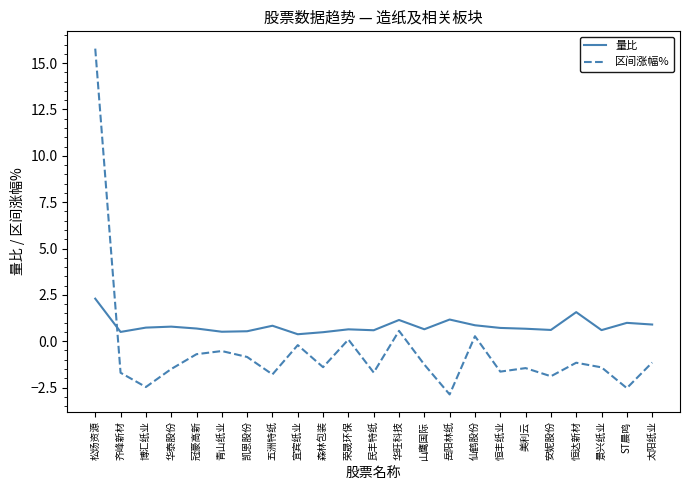

Which series ends up on top after the final intersection of 区间涨幅% and 量比?

量比